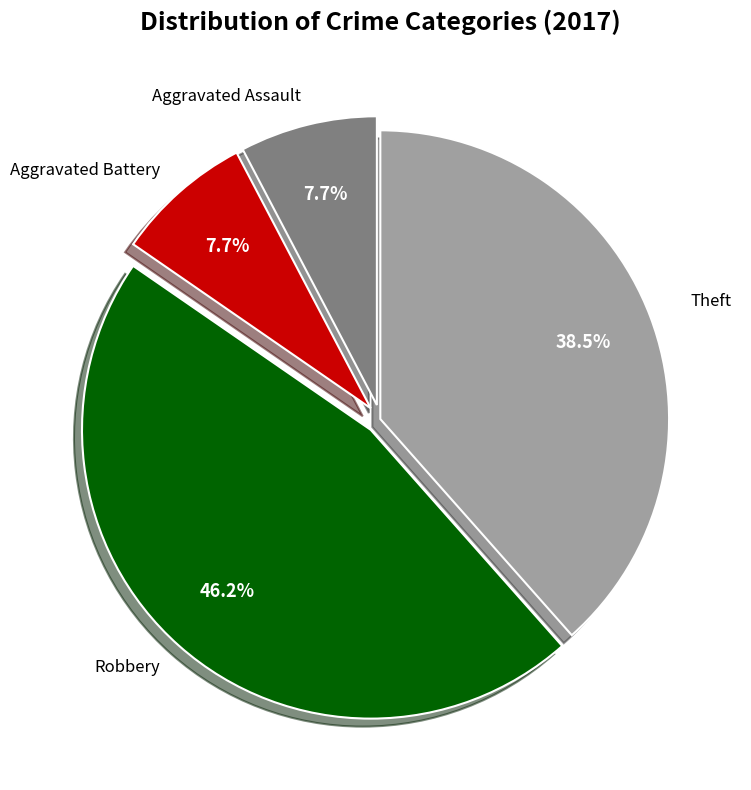

To the nearest percent, what is the average slice percentage?

25%